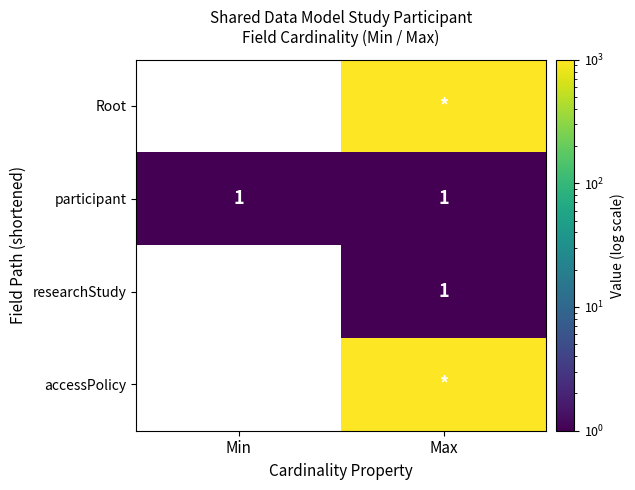

Is the value of Root at Min greater than the value of participant at Min?

No